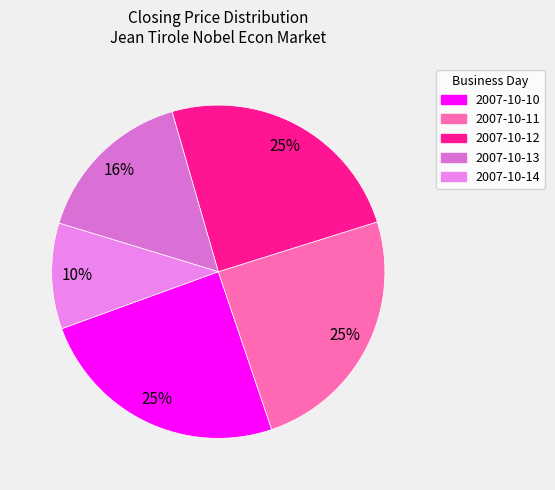

Count the number of slices in the pie.

5